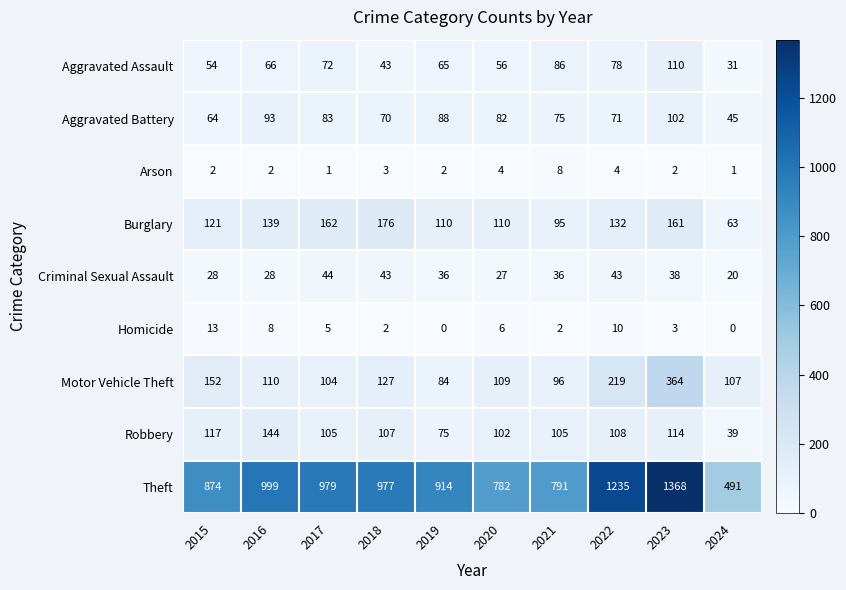

Which series changed the most between 2020 and 2022?

Theft